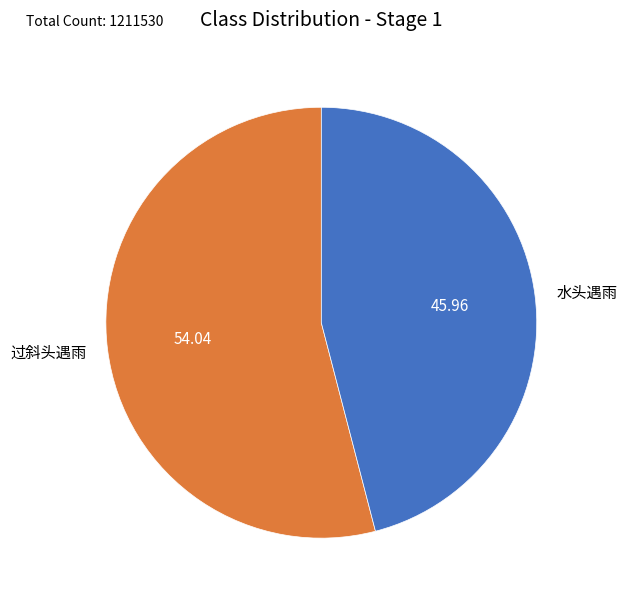

The 过斜头遇雨 slice represents 68% of the pie. True or false?

False